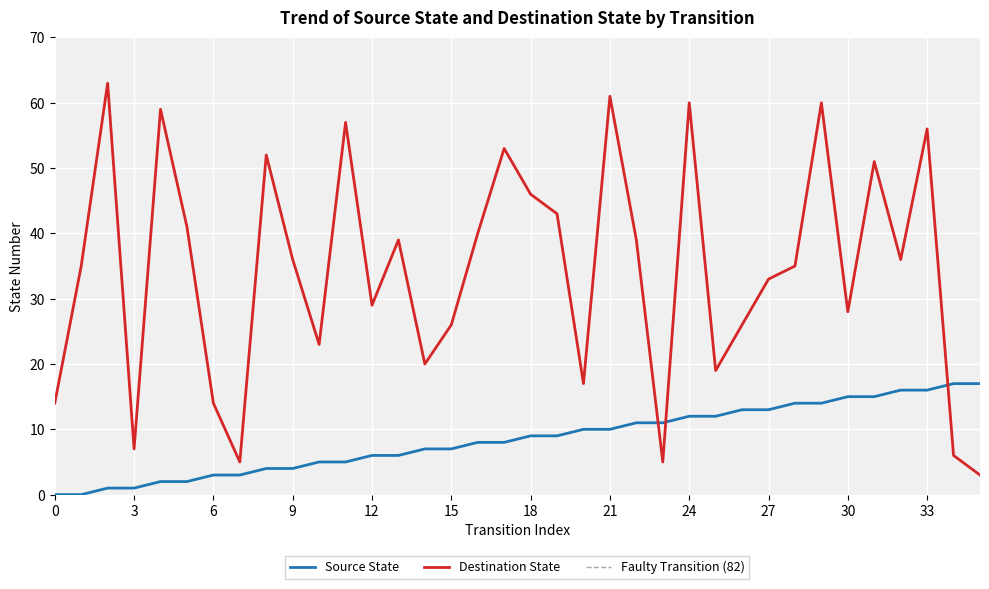

What is the average value of the Source State series?

8